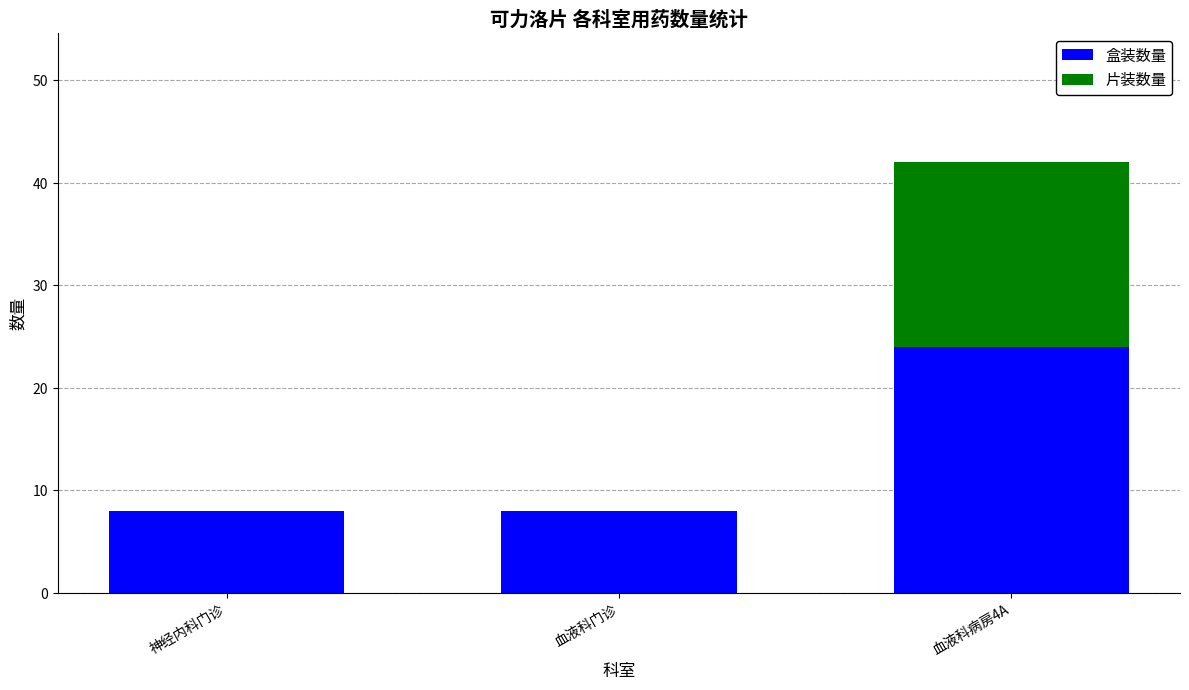

Count the number of categories in the chart.

3